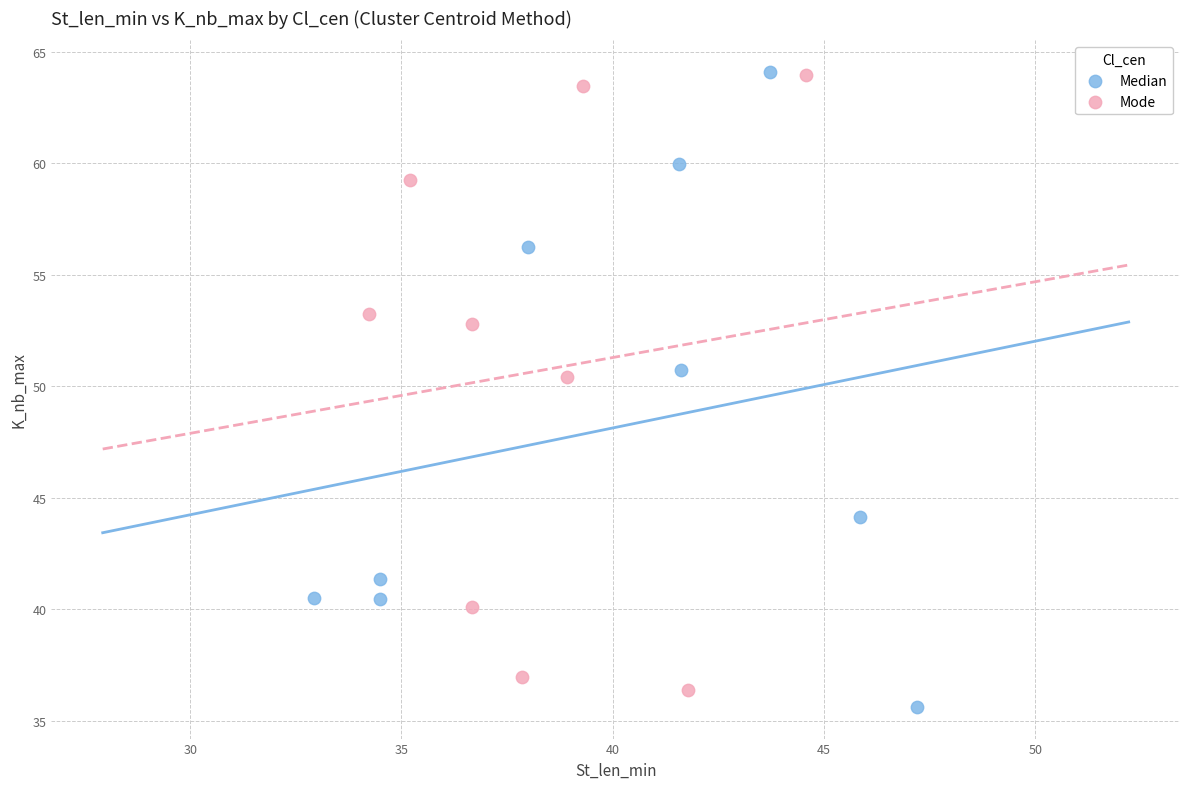

Which series has the widest spread of Y values?

Median